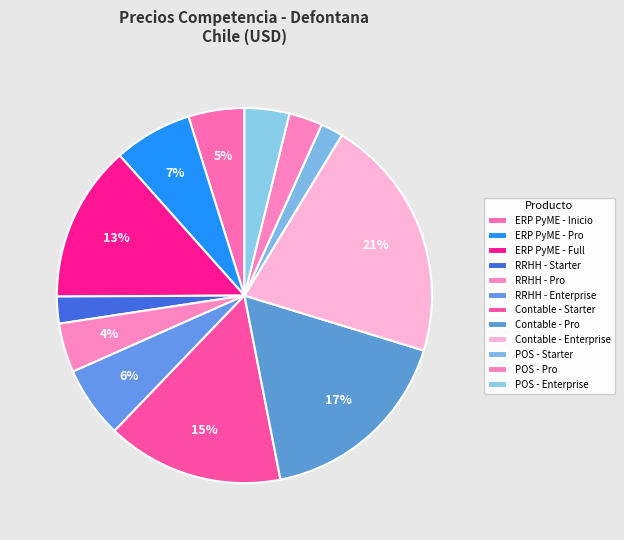

How many segments does this pie chart have?

12